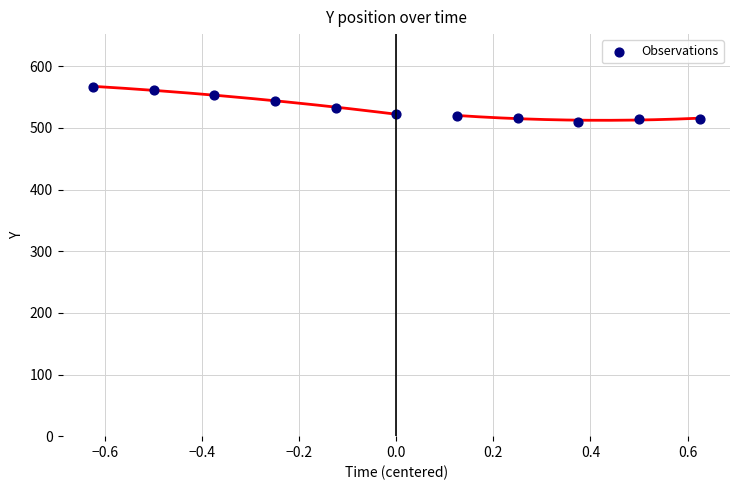

What is the average Y value?

532